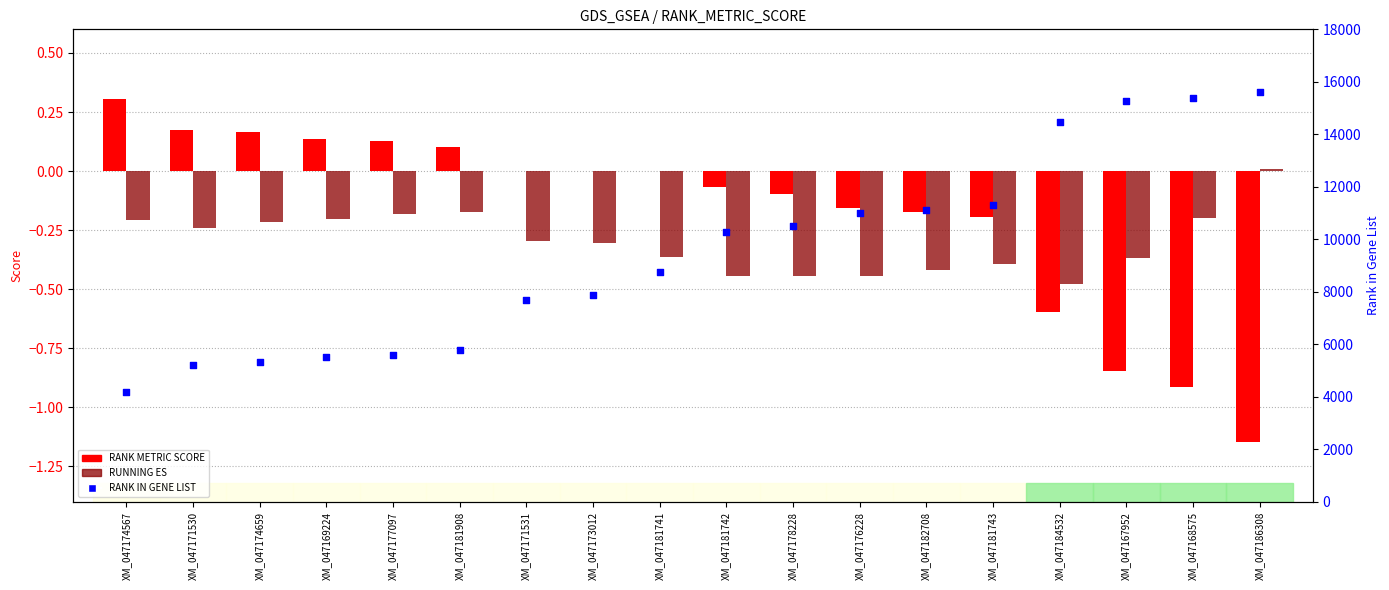

Which series reaches the maximum Y coordinate?

RANK IN GENE LIST